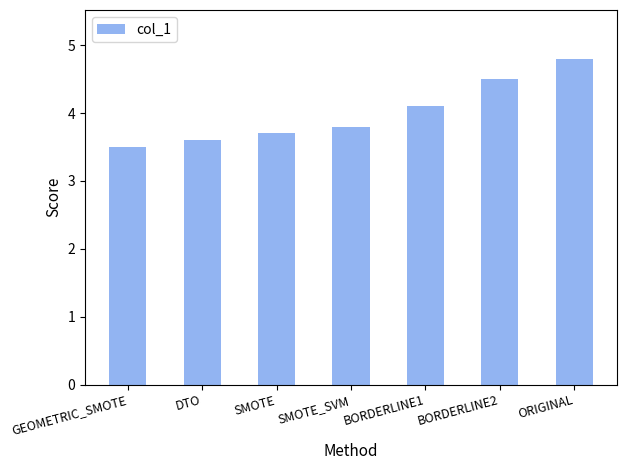

Rank the categories by value from highest to lowest.

ORIGINAL, BORDERLINE2, BORDERLINE1, SMOTE_SVM, SMOTE, DTO, GEOMETRIC_SMOTE